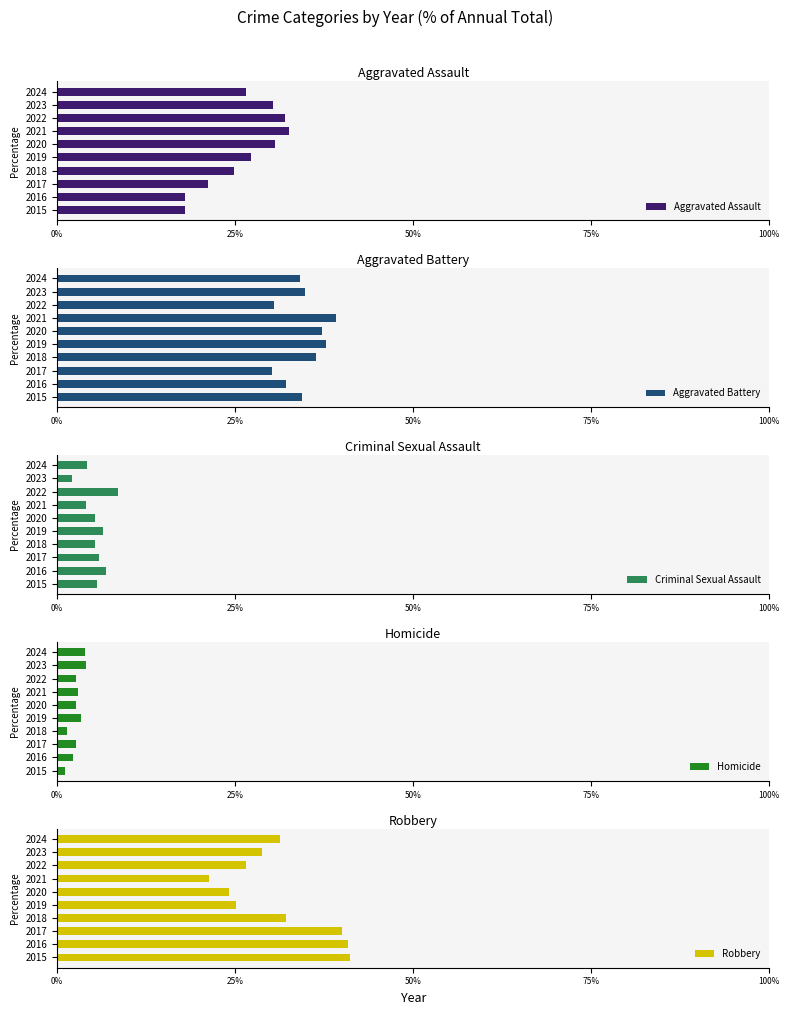

What is the difference between the Homicide values at 2019 and 2024?

0.5